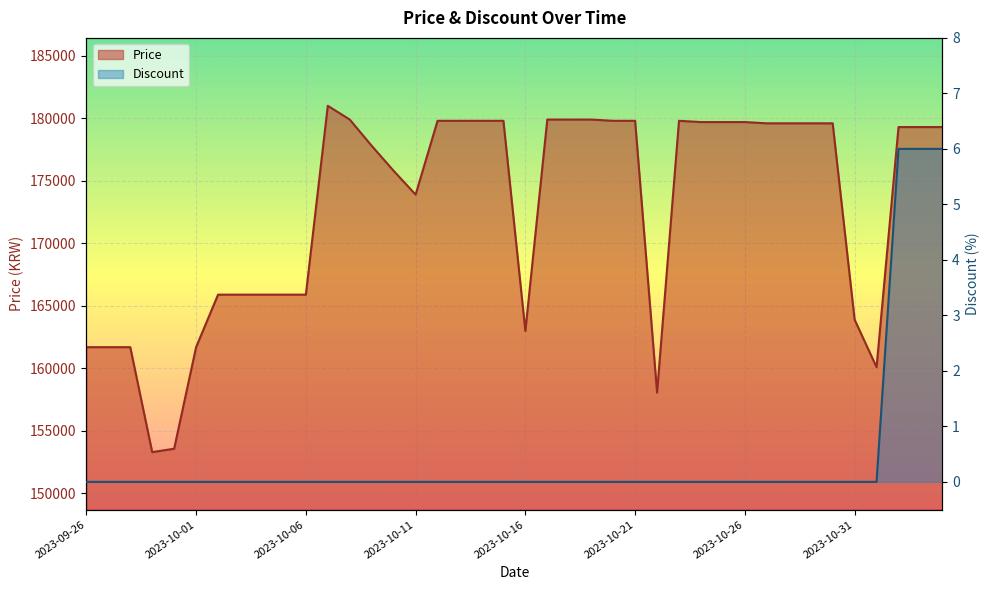

Which series has the largest total across all categories?

Price